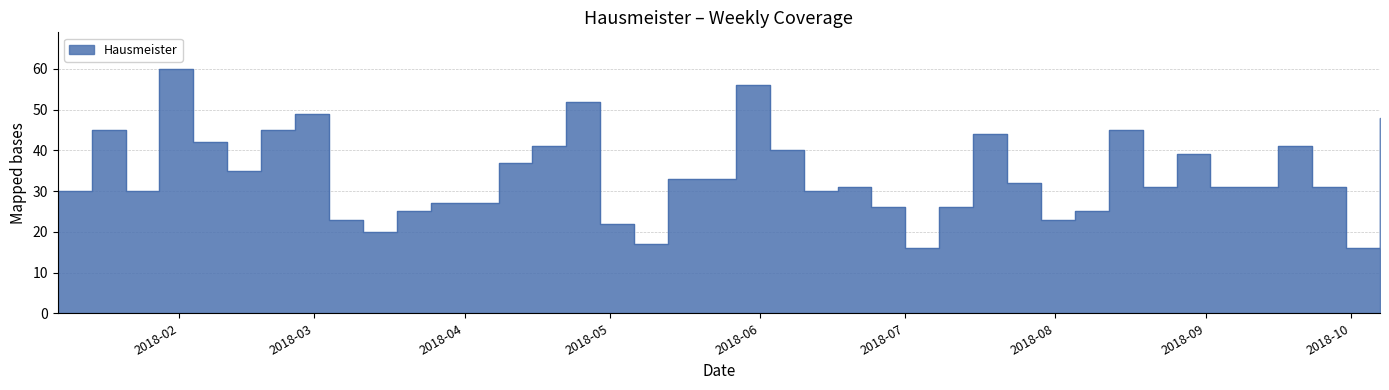

How many interior local peaks (higher than both neighbors) does the data have?

10